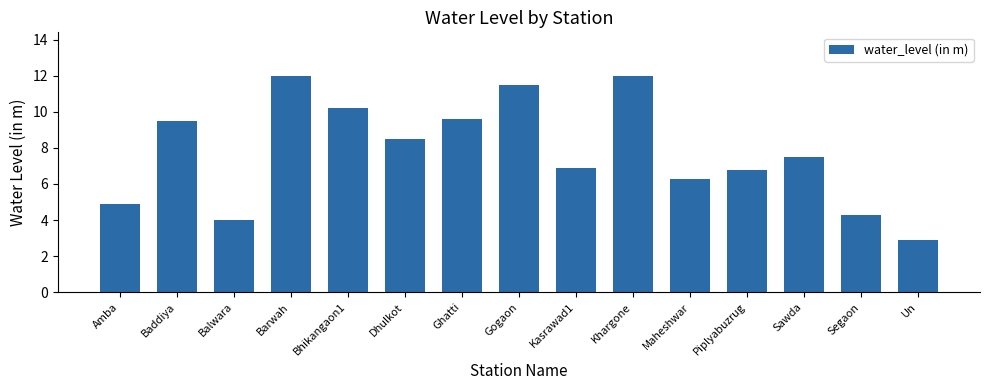

What is the label of the 14th bar from the right?

Baddiya